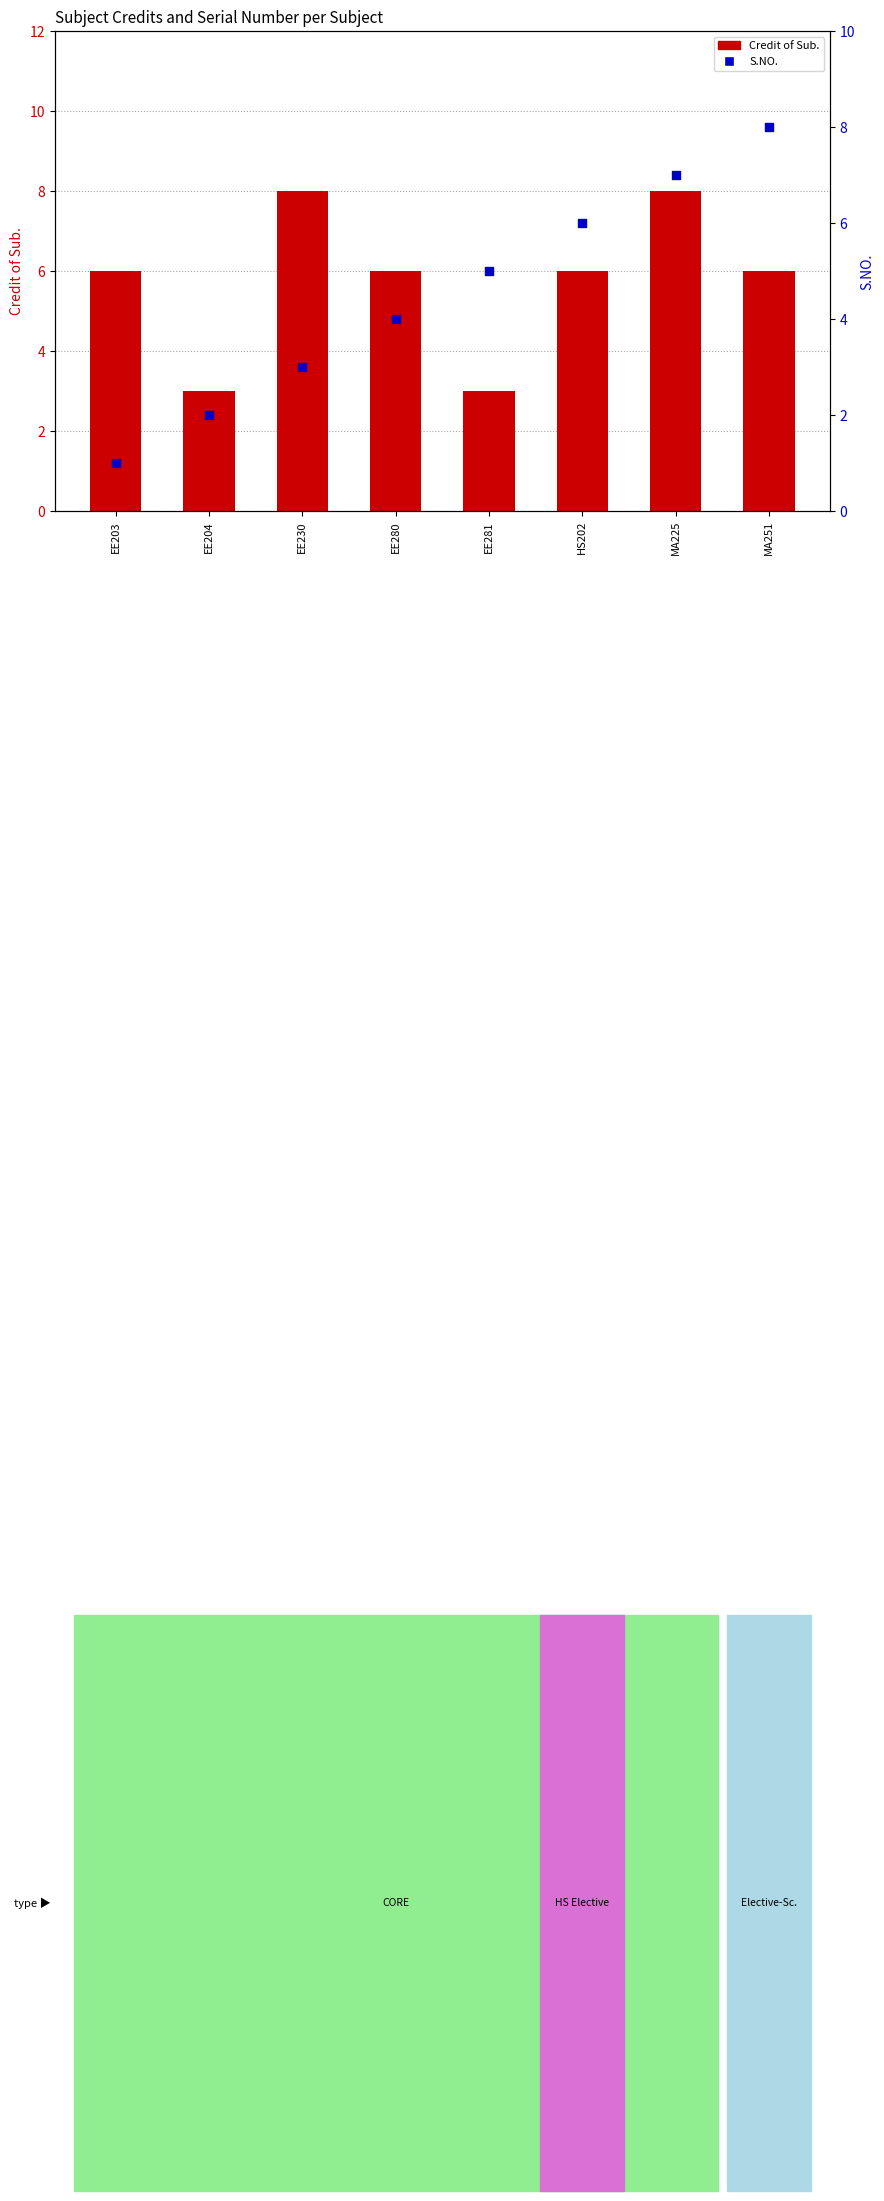

What is the total value across all series at MA251?

14